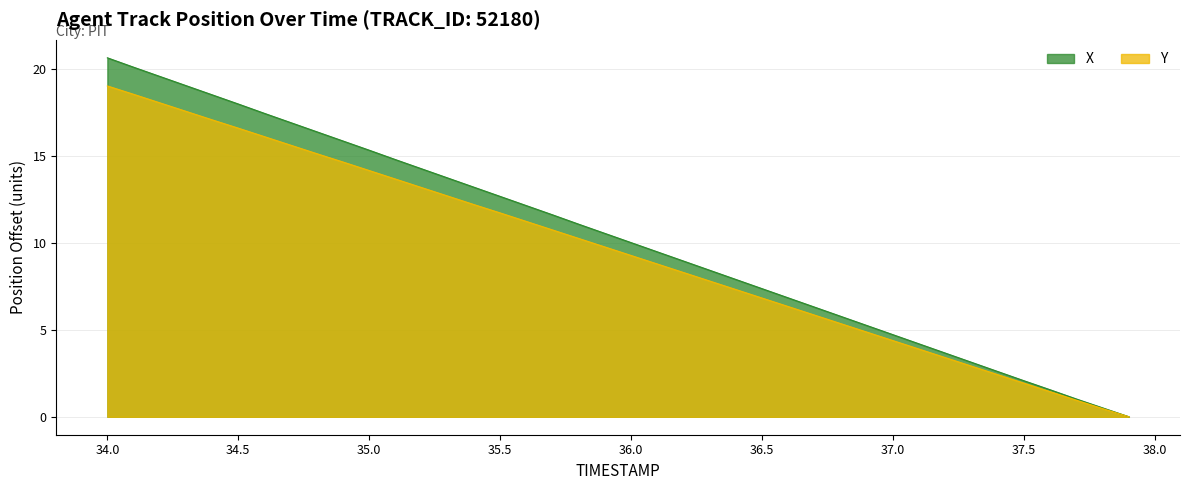

Rank the series at 34.0 from lowest to highest value.

Y, X